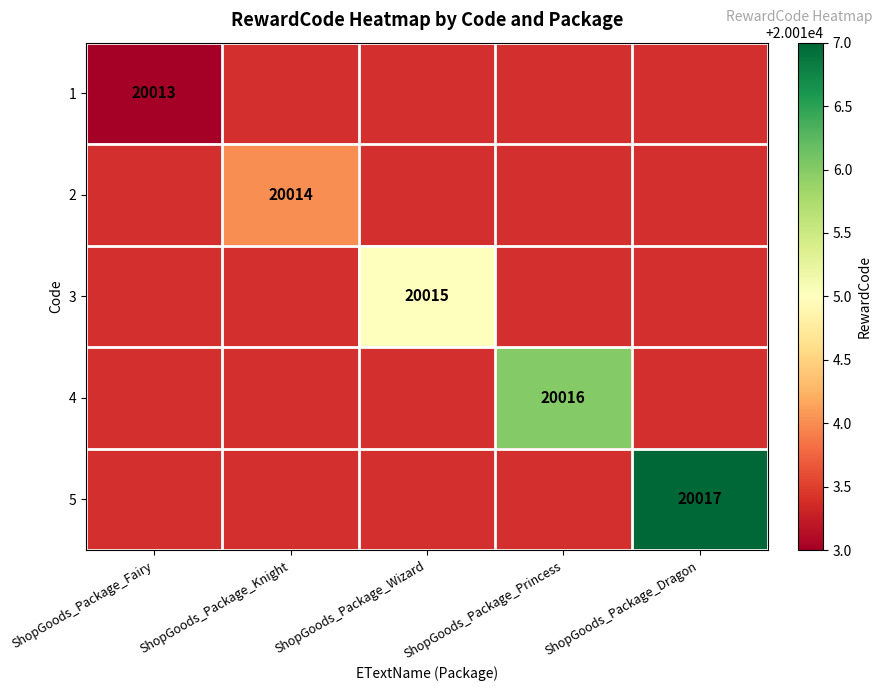

The 4 series shows 12250 at ShopGoods_Package_Princess. True or false?

False